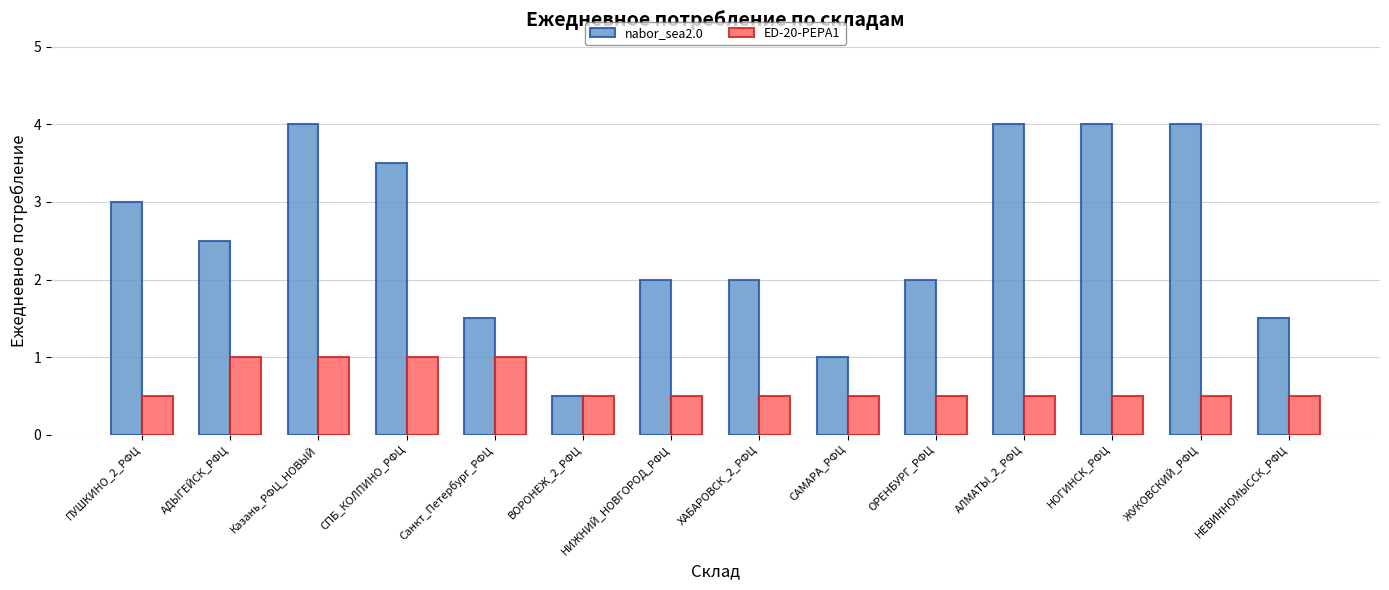

What is the highest value of the nabor_sea2.0 series?

4.0